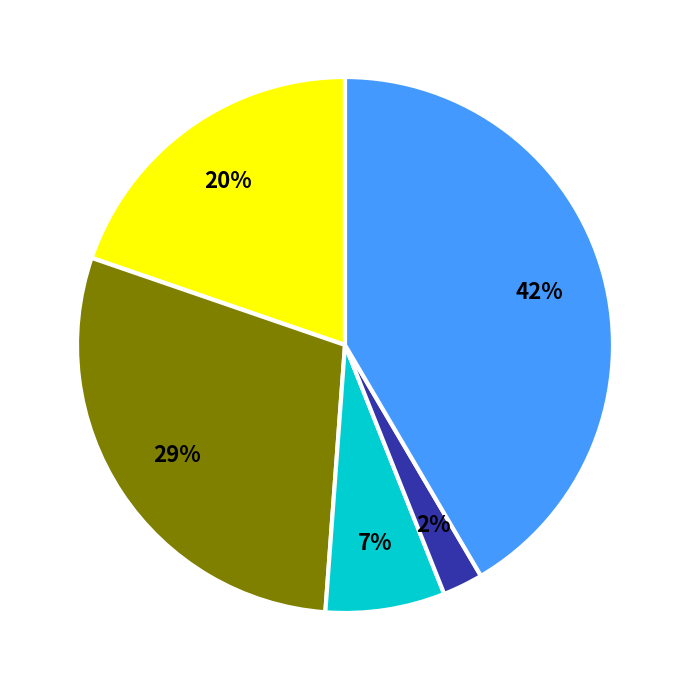

To the nearest percent, what is the average slice percentage?

20%